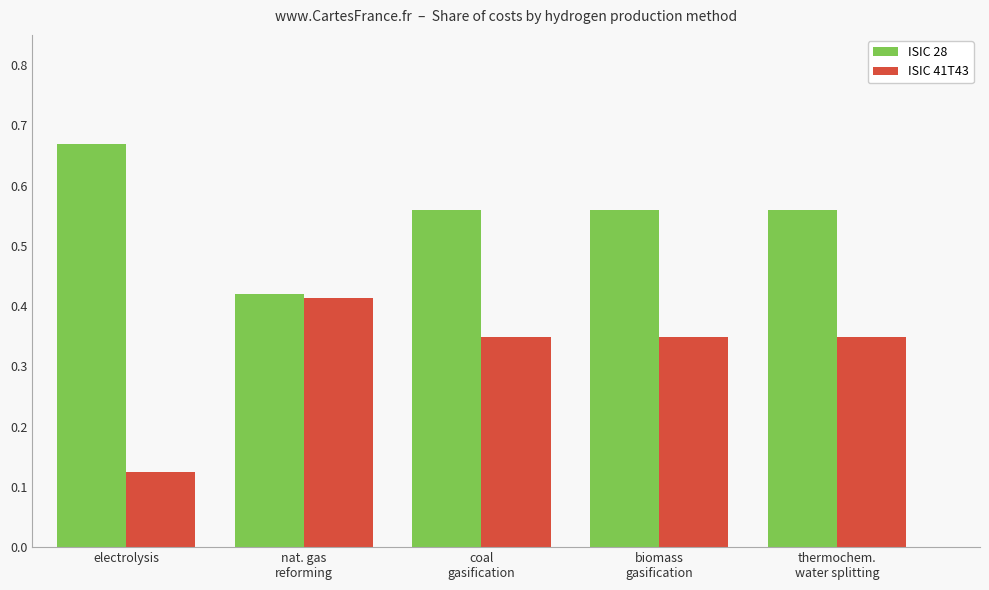

At which label is ISIC 41T43 closest to 0?

electrolysis